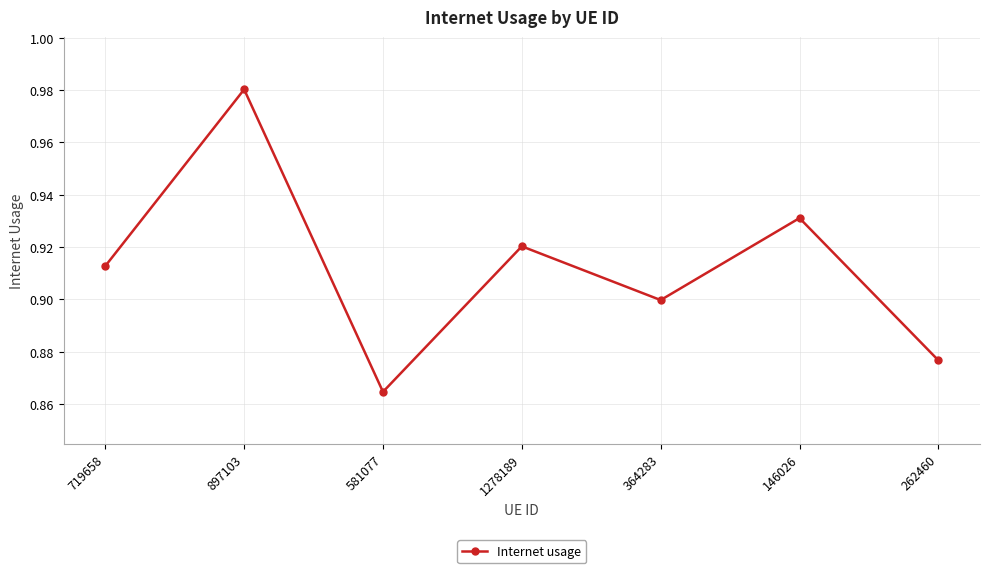

The chart shows a value of 0.9 at 262460. True or false?

True